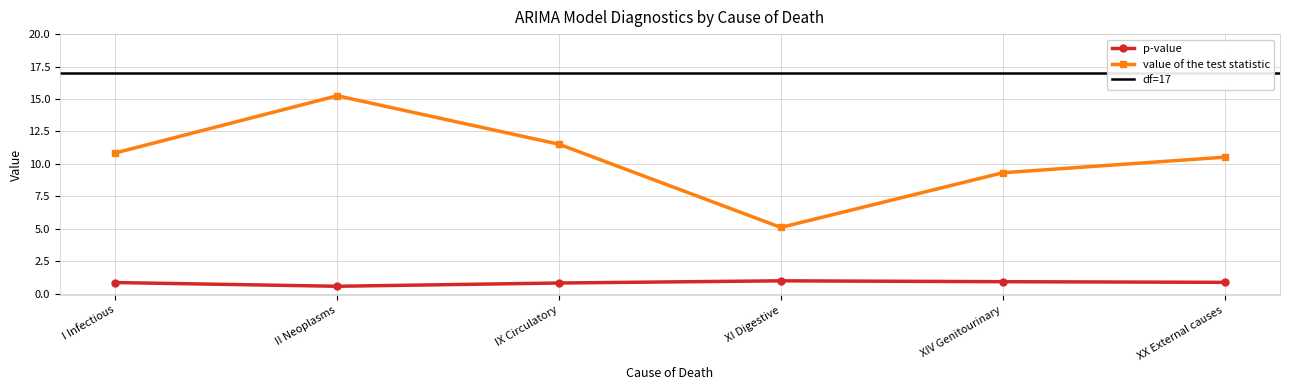

True or false: p-value has more than 2 points higher than both neighbors.

False